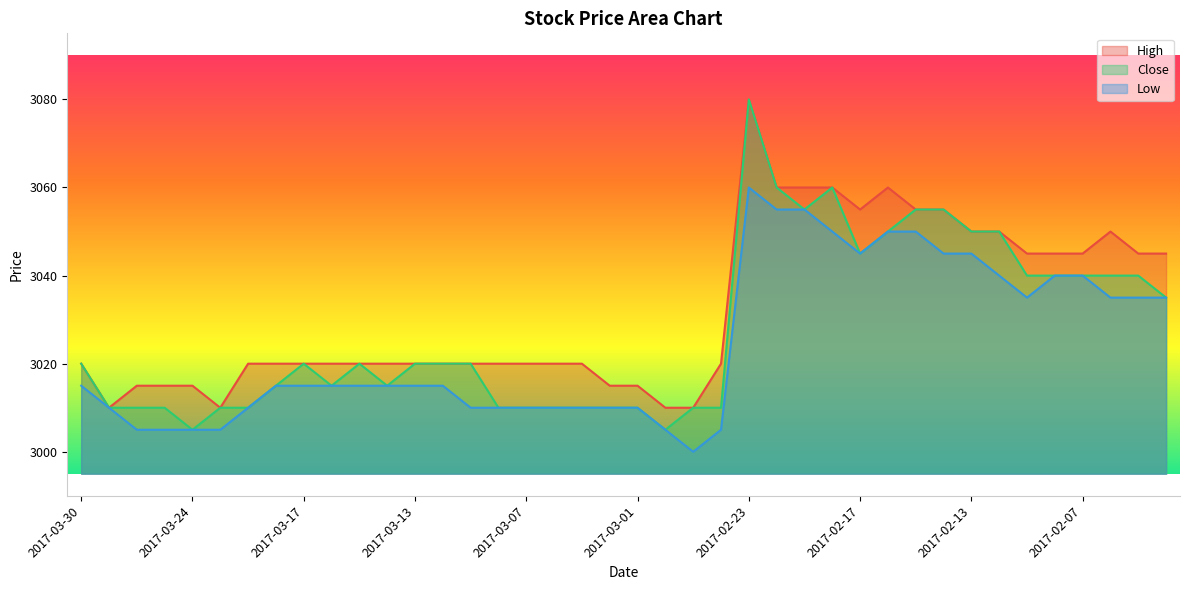

What is the difference between the High values at 2017-03-28 and 2017-02-16?

45